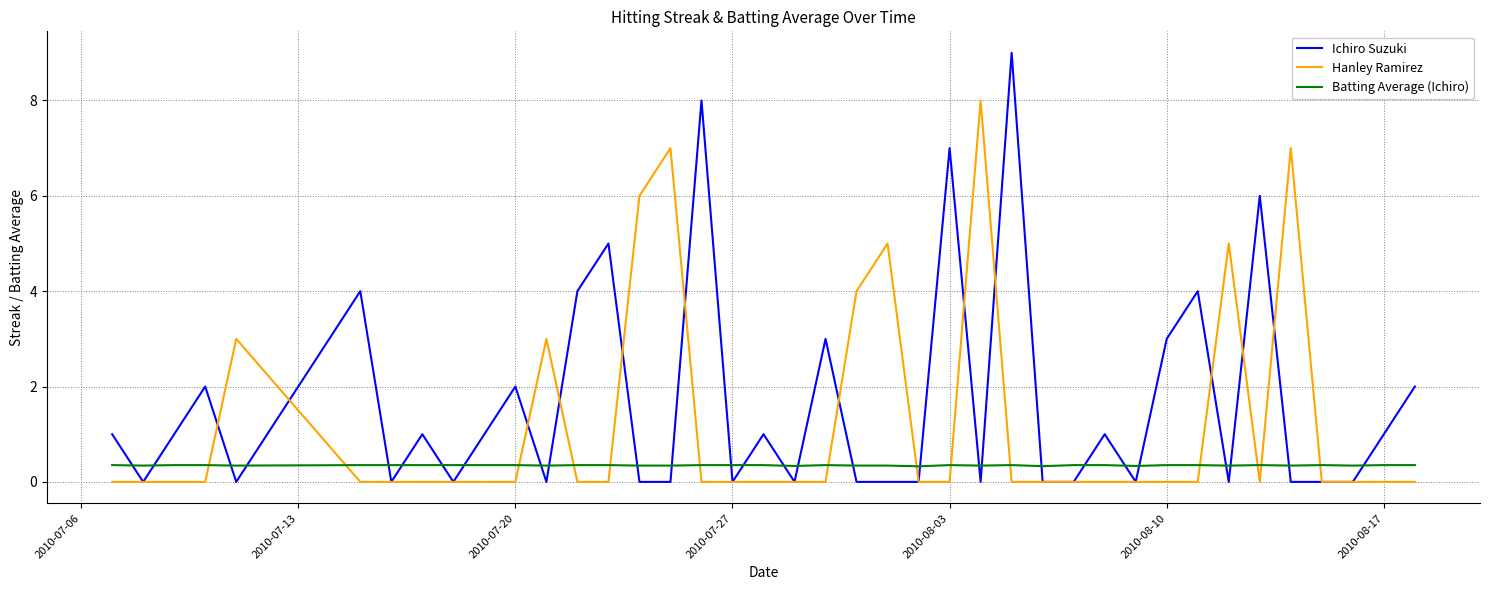

List the series in order of their peak value, lowest first.

Batting Average (Ichiro), Hanley Ramirez, Ichiro Suzuki